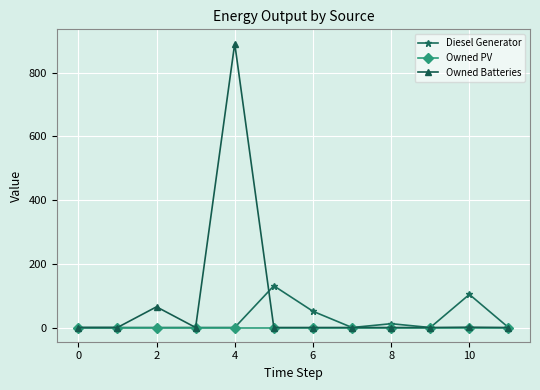

List the series in order of their peak value, lowest first.

Owned PV, Diesel Generator, Owned Batteries